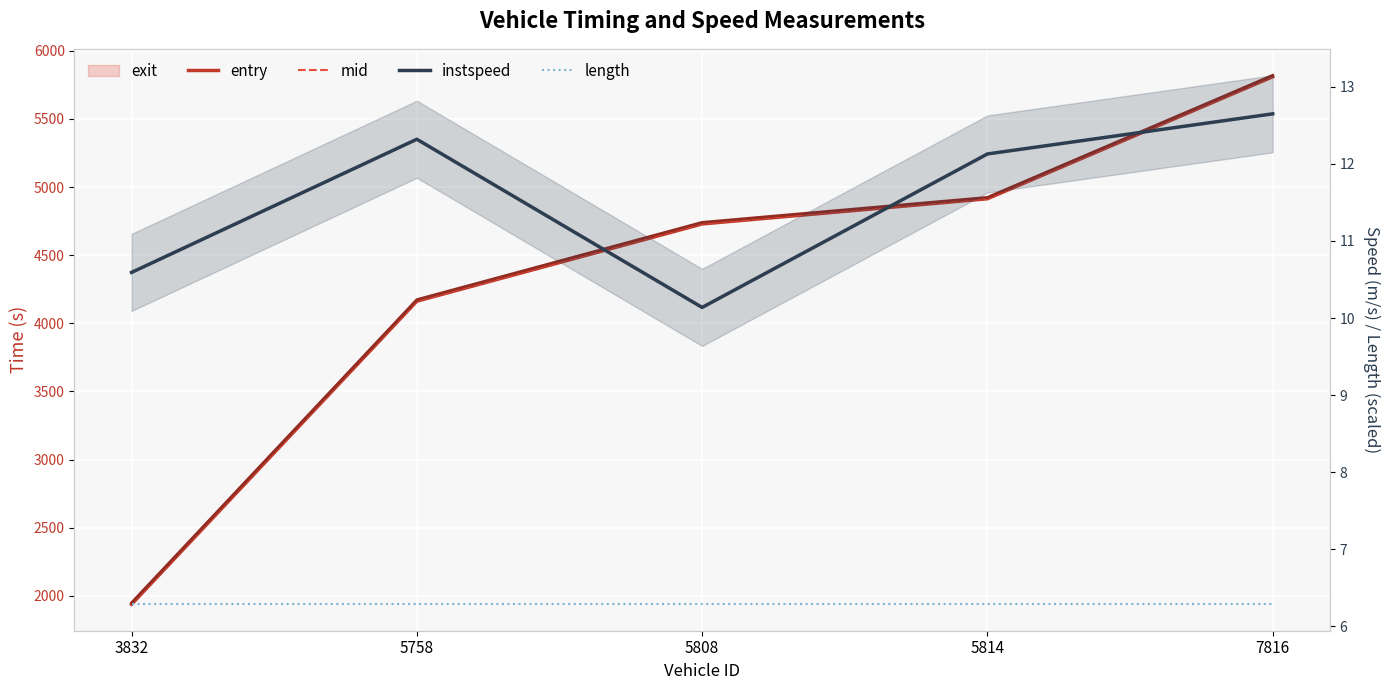

How many data points does each series have?

5